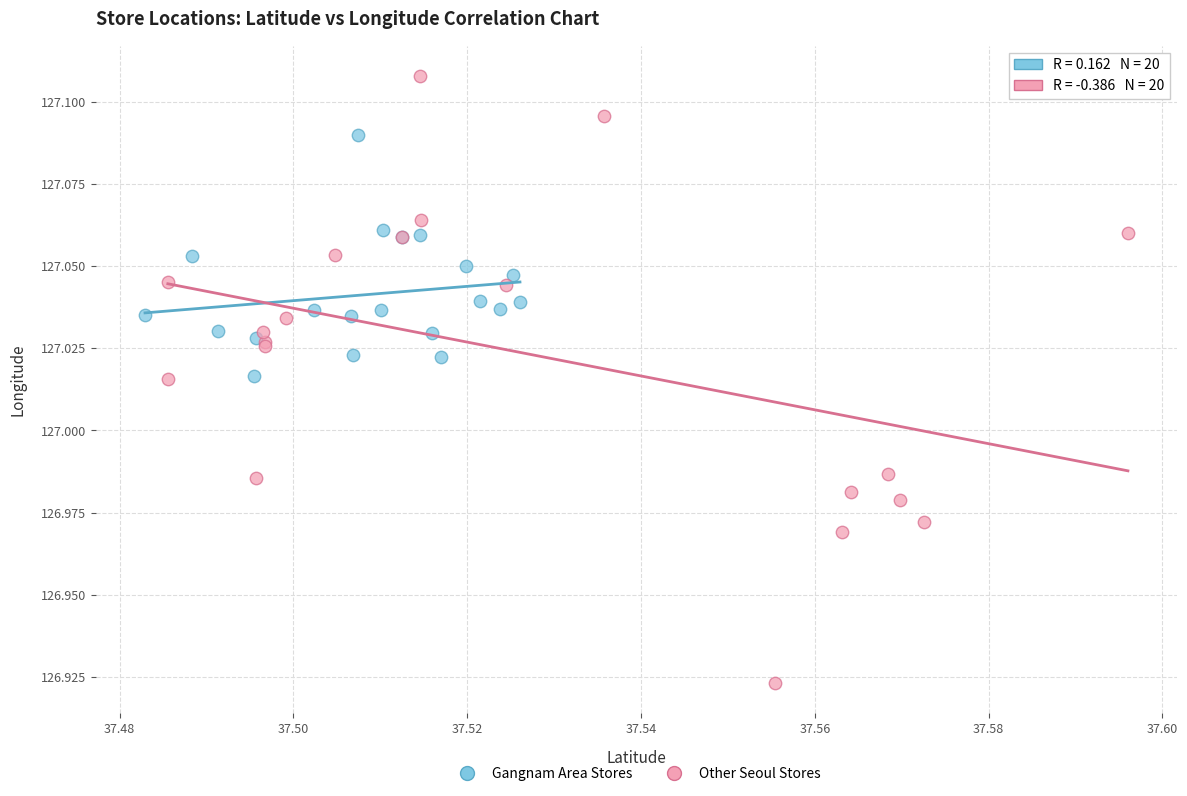

Which series has the widest spread of Y values?

Other Seoul Stores